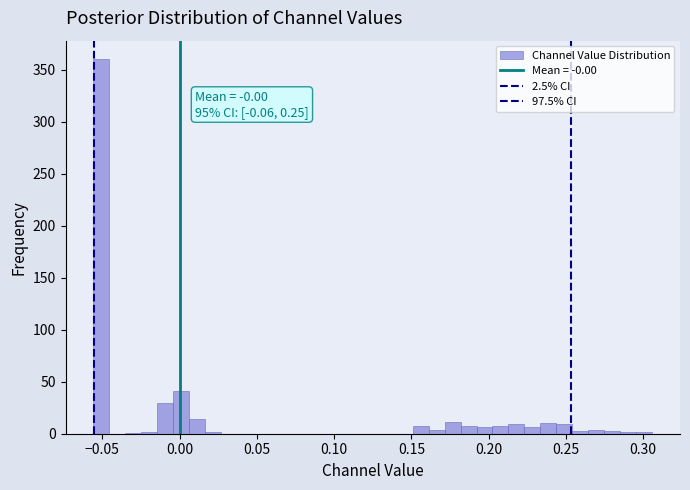

Around what value on the x-axis is the tallest bar? Give the approximate position of its centre, as read against the axis.

-0.050